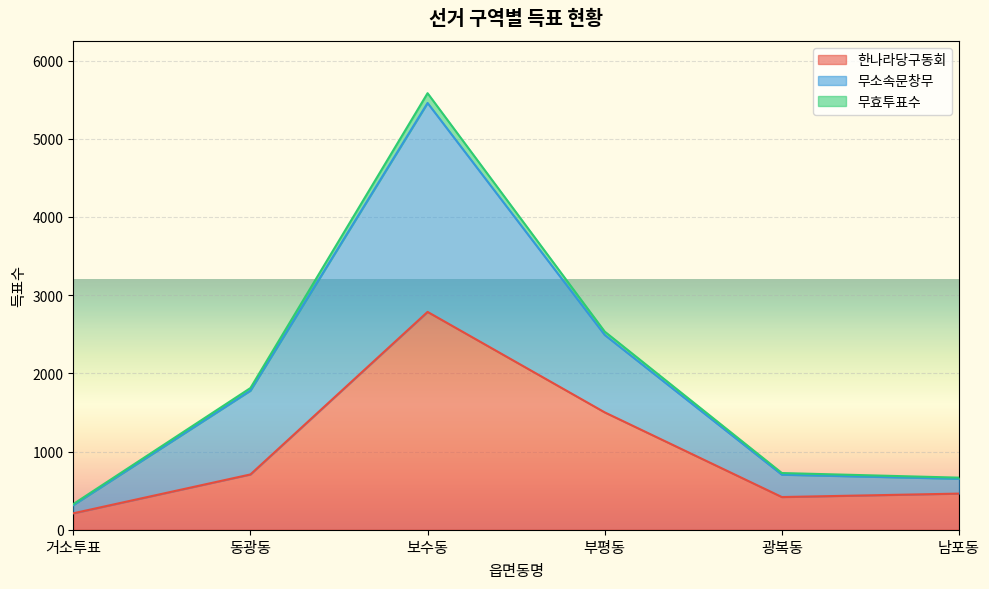

Which category has the highest value in the 한나라당구동회 series?

보수동